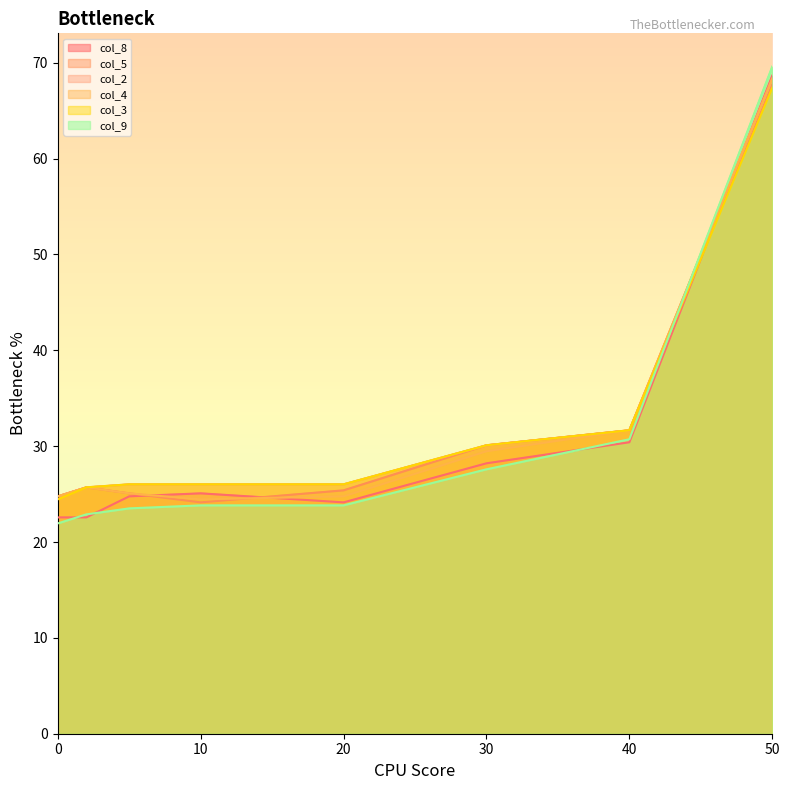

Reading left to right, what are all the values shown in this chart?

col_8: 22.6	22.6	24.8	25.1	24.1	28.2	30.4	68.7
col_5: 24.8	25.7	25.1	24.1	25.4	30.1	31.7	67.7
col_2: 24.8	25.7	26.0	26.0	26.0	30.1	31.7	68.3
col_4: 24.8	25.7	25.1	24.5	24.8	29.5	31.7	68.3
col_3: 24.5	25.7	26.0	26.0	26.0	30.1	31.7	67.4
col_9: 21.9	22.9	23.5	23.8	23.8	27.6	30.7	69.6